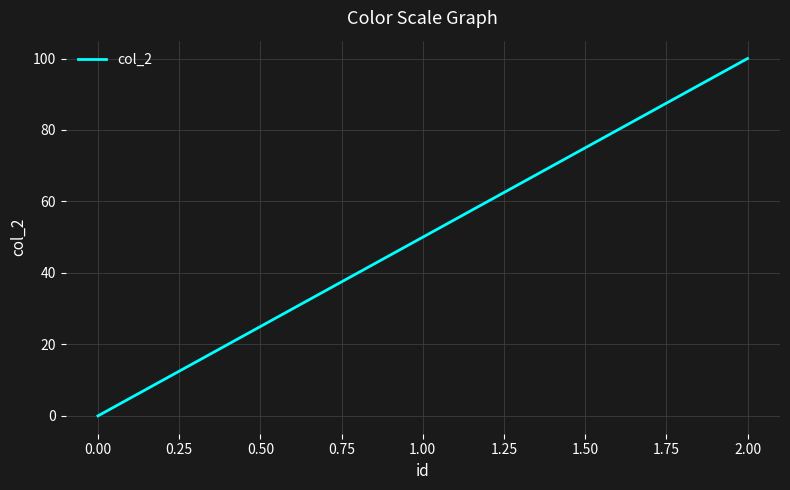

Reading right to left, transcribe all the data shown in this chart.

100	50	0